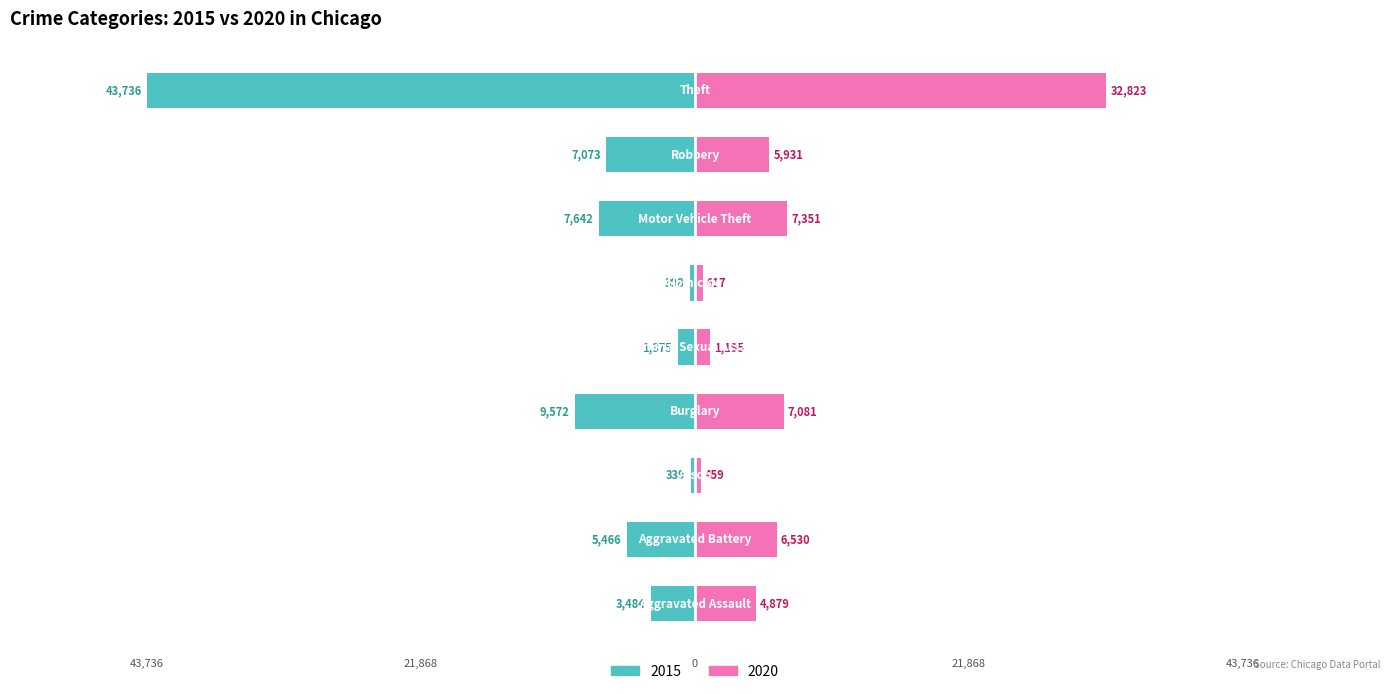

What is the value of the 2020 bar at the 6th from the left?

617